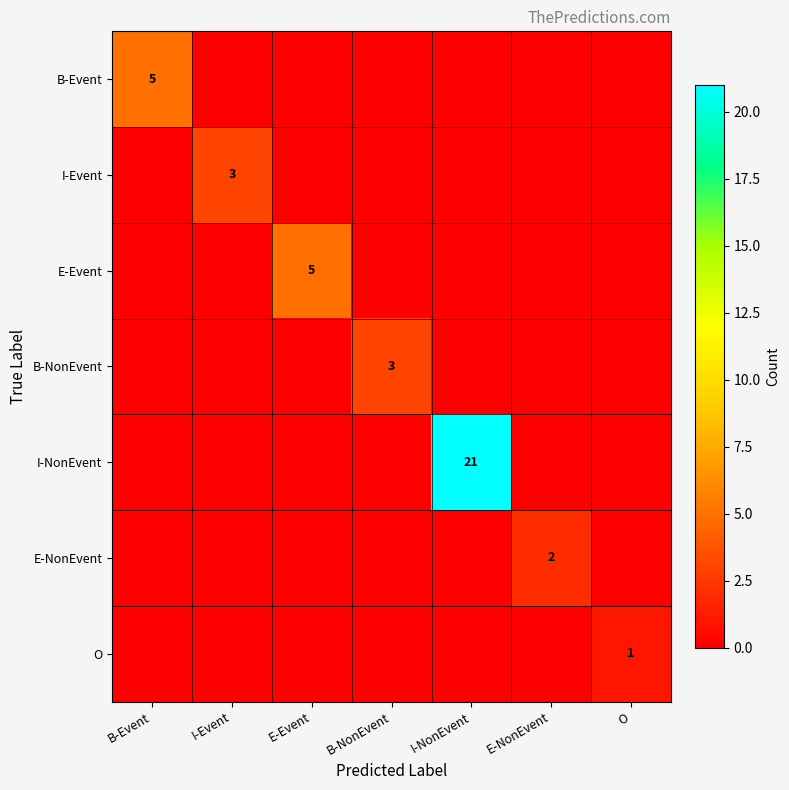

How many data points in B-NonEvent are above 0?

1